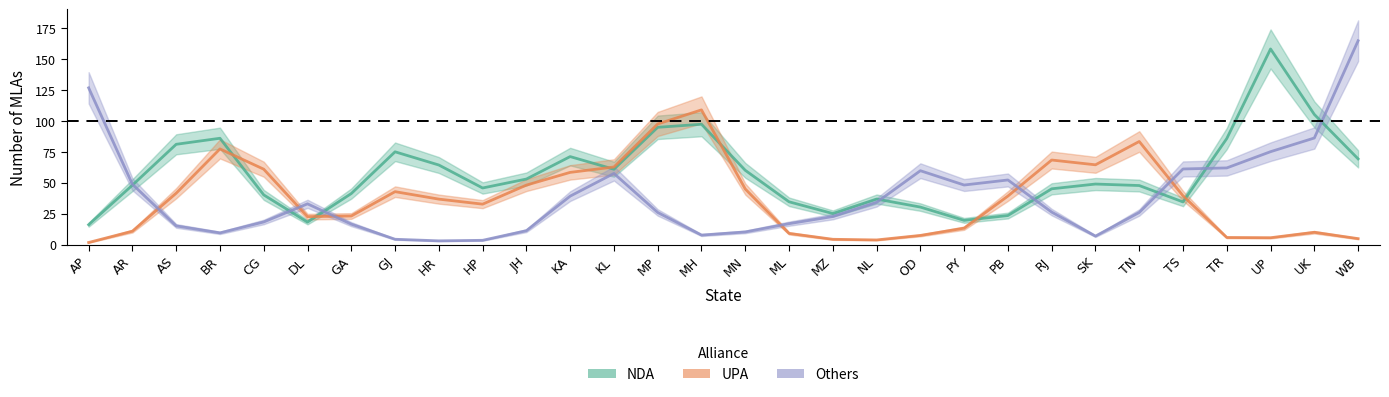

Reading right to left, extract all data points from this chart.

NDA: WB=69.3	UK=105.2	UP=158.1	TR=85.7	TS=34.5	TN=47.7	SK=48.9	RJ=45.1	PB=23.5	PY=19.6	OD=30.3	NL=36.8	MZ=25.1	ML=34.6	MN=60.0	MH=97.3	MP=94.8	KL=60.9	KA=71.1	JH=53.0	HP=45.7	HR=64.3	GJ=75.0	GA=41.2	DL=18.2	CG=40.2	BR=85.9	AS=81.1	AR=48.0	AP=16.1
UPA: WB=4.8	UK=9.9	UP=5.5	TR=5.7	TS=39.4	TN=83.3	SK=64.5	RJ=68.3	PB=39.2	PY=13.3	OD=7.4	NL=3.7	MZ=4.3	ML=9.0	MN=44.9	MH=108.9	MP=97.5	KL=62.7	KA=58.4	JH=48.1	HP=32.7	HR=36.7	GJ=42.8	GA=23.1	DL=22.6	CG=60.9	BR=77.3	AS=41.5	AR=10.8	AP=1.7
Others: WB=164.8	UK=86.1	UP=75.1	TR=62.0	TS=61.1	TN=25.9	SK=6.8	RJ=26.2	PB=52.2	PY=48.1	OD=59.7	NL=34.1	MZ=22.7	ML=16.9	MN=10.2	MH=7.7	MP=26.0	KL=57.5	KA=39.2	JH=11.2	HP=3.4	HR=3.0	GJ=4.3	GA=16.5	DL=32.9	CG=18.3	BR=9.5	AS=15.1	AR=48.7	AP=126.7